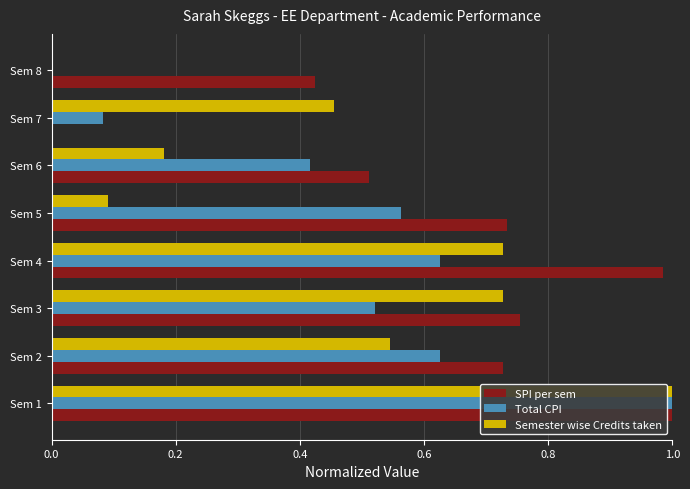

At which label does Semester wise Credits taken reach its peak?

Sem 1